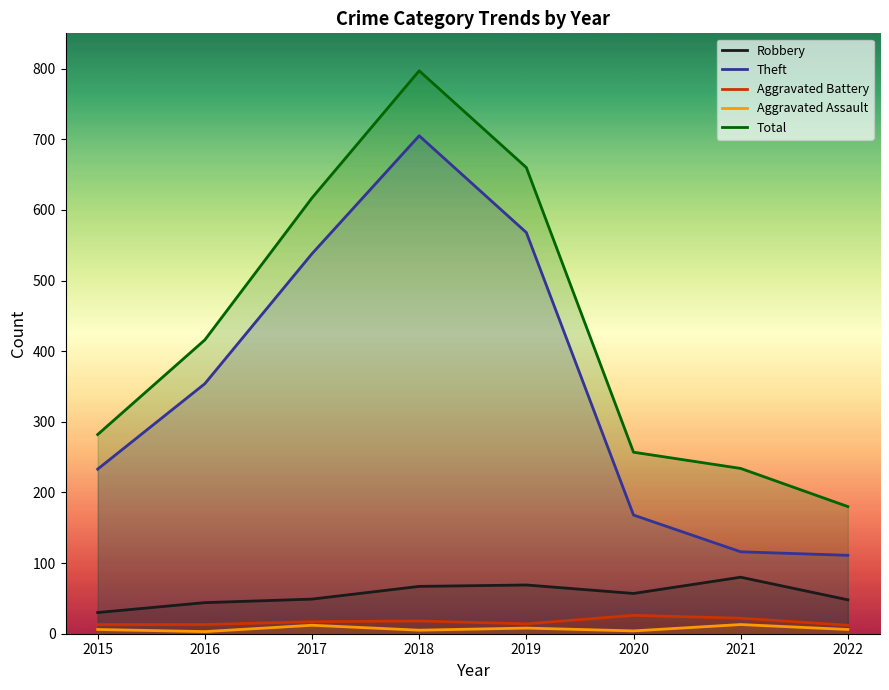

What is the value of the Aggravated Assault point at the 7th from the left?

13